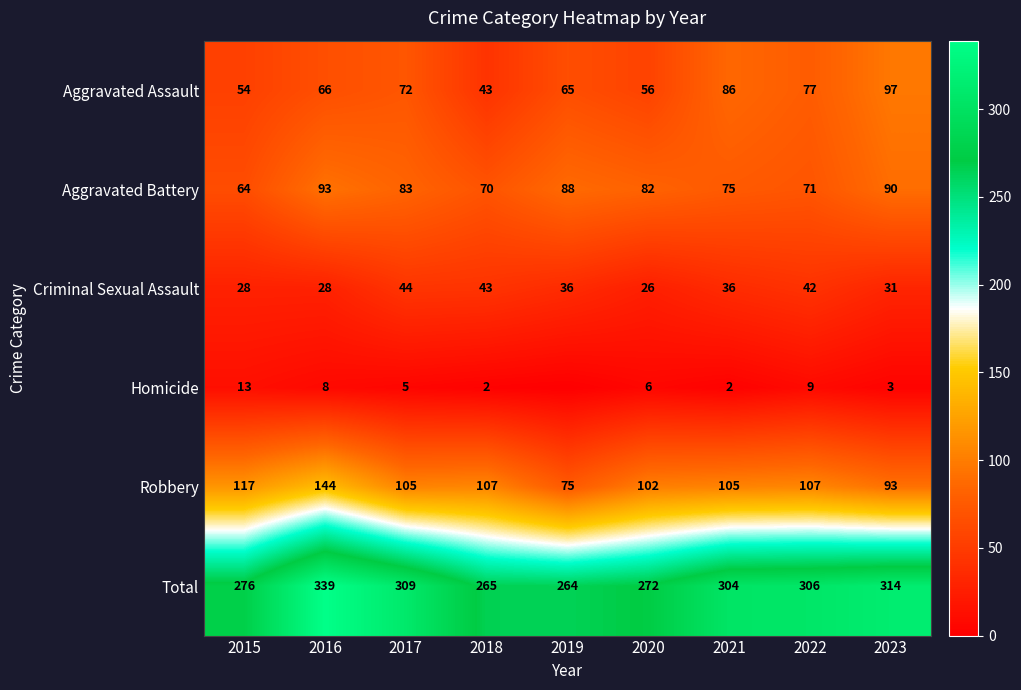

Between 2016 and 2020, which series saw the biggest shift?

Total